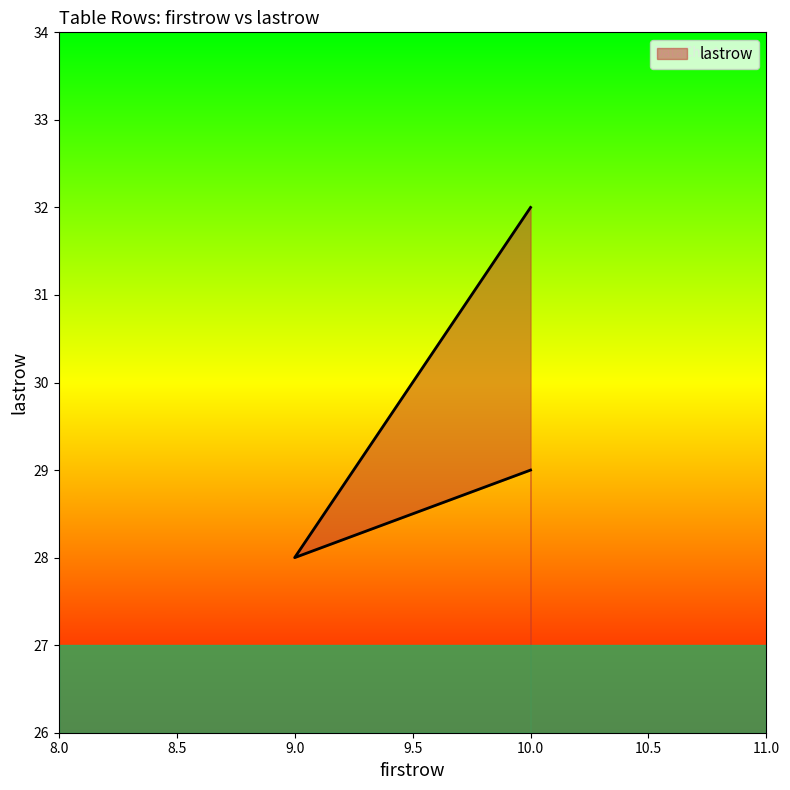

At which category does the chart reach its peak across all series?

10